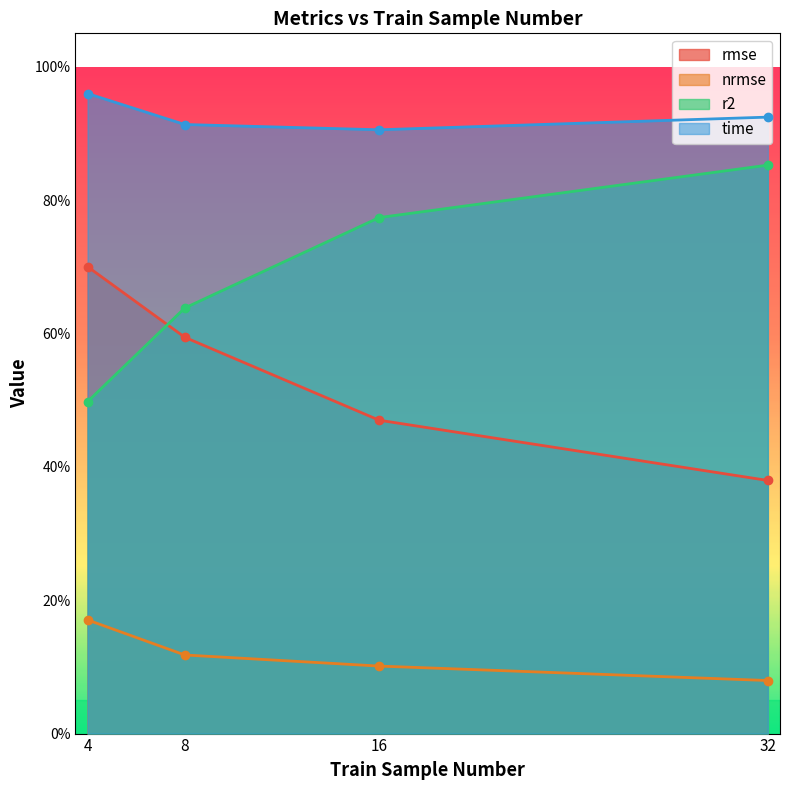

Which series has the largest range (max minus min)?

r2